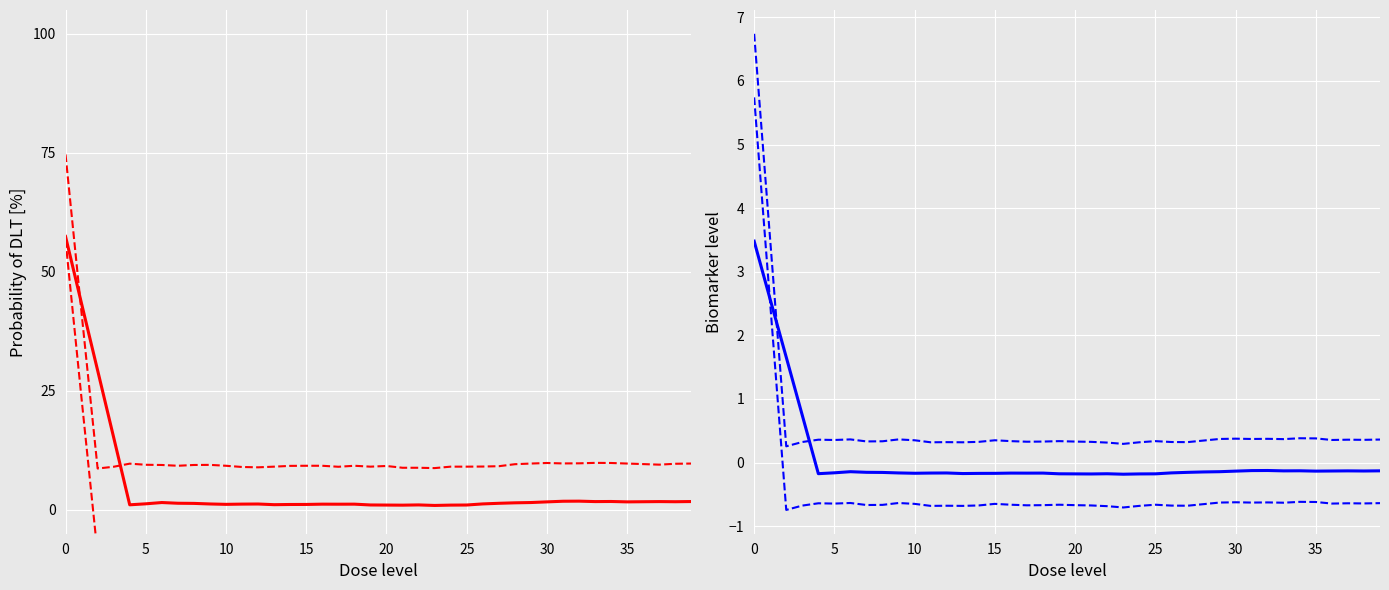

Which series has the largest range (max minus min)?

values upper